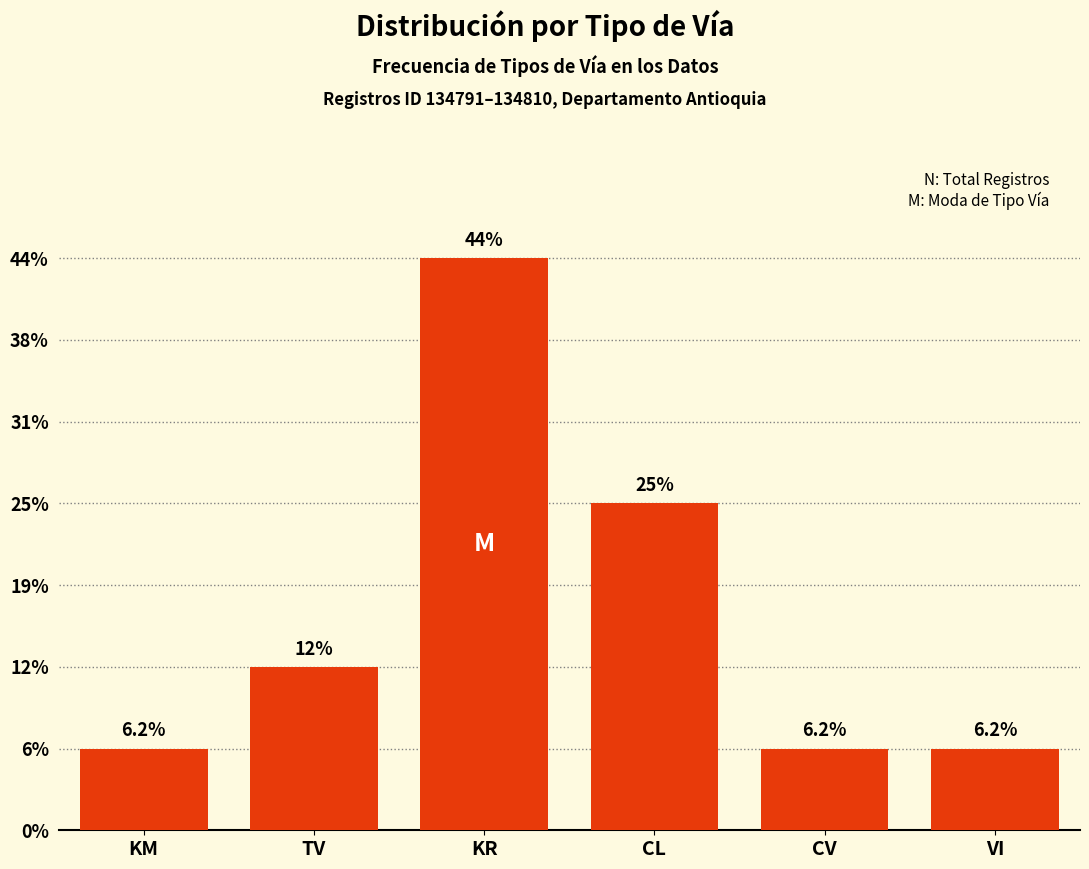

Does the chart contain any negative values?

No